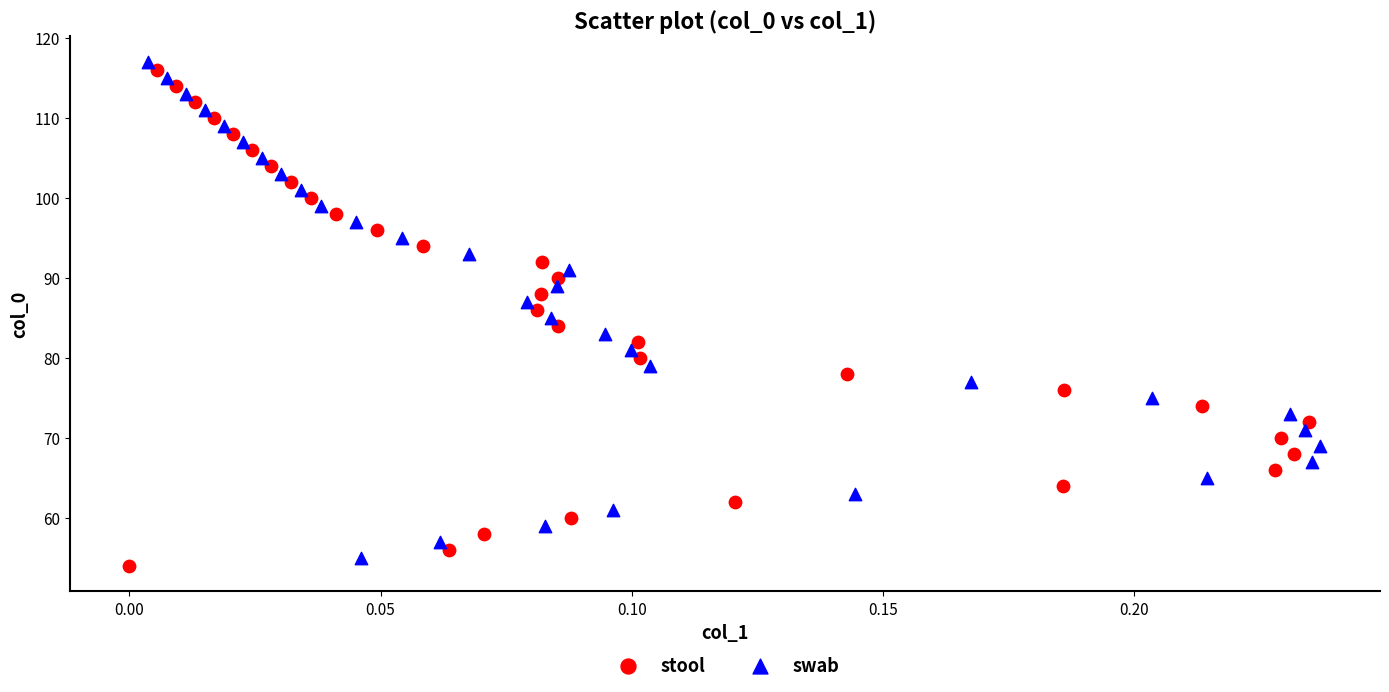

What are all the series names shown in the legend?

stool, swab